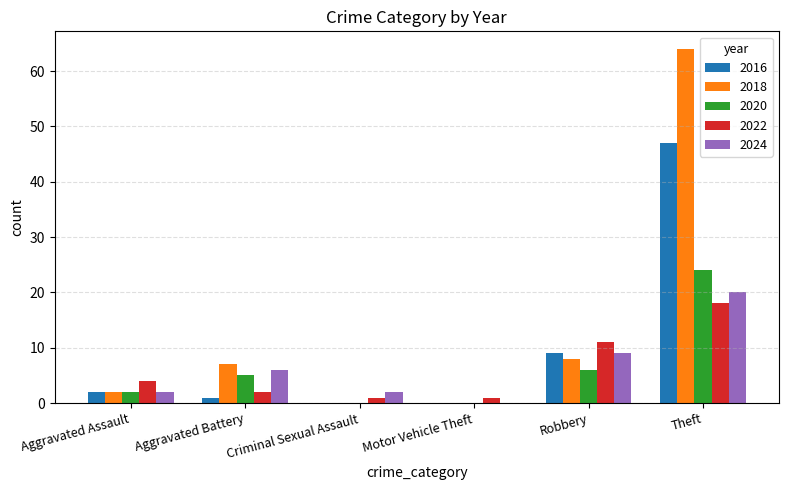

Which series has the largest range (max minus min)?

2018